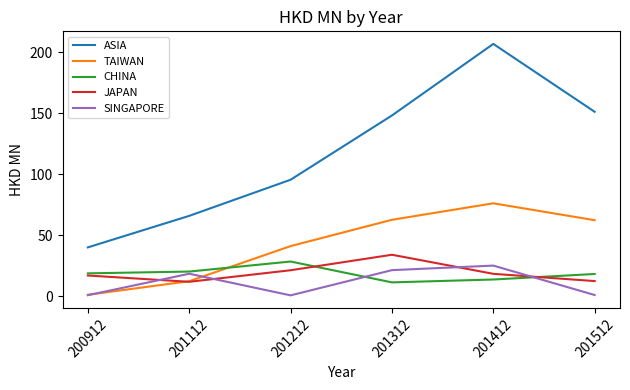

Which series has the largest total across all categories?

ASIA